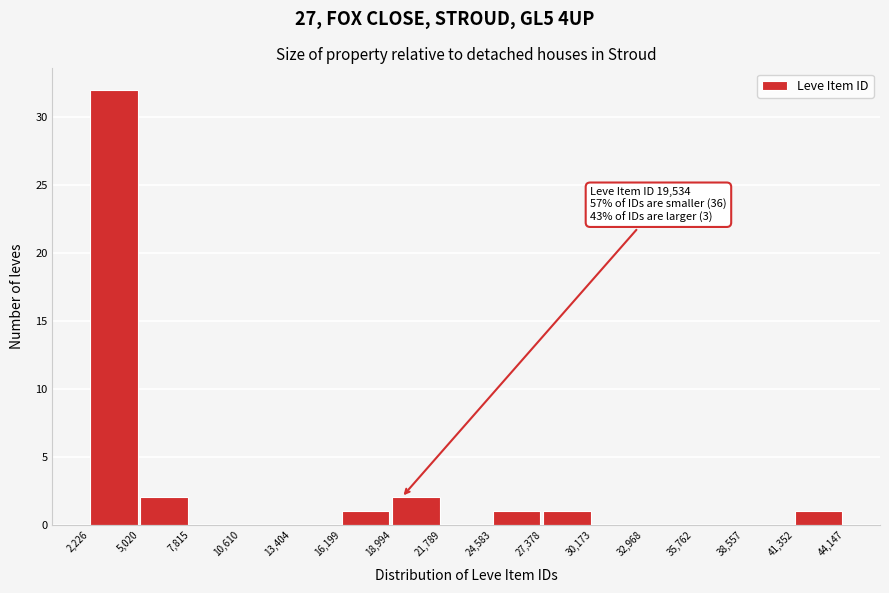

Over which range of the x-axis is the bar tallest?

2,226 to 5,020